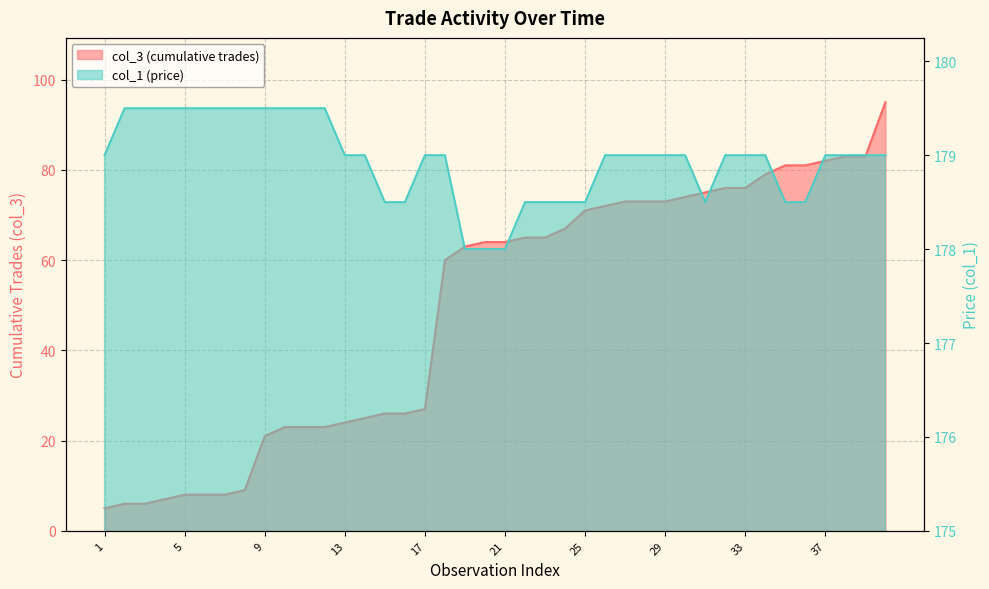

Reading right to left, transcribe all the data shown in this chart.

col_3 (cumulative trades): 40=95.0	39=83.0	38=83.0	37=82.0	36=81.0	35=81.0	34=79.0	33=76.0	32=76.0	31=75.0	30=74.0	29=73.0	28=73.0	27=73.0	26=72.0	25=71.0	24=67.0	23=65.0	22=65.0	21=64.0	20=64.0	19=63.0	18=60.0	17=27.0	16=26.0	15=26.0	14=25.0	13=24.0	12=23.0	11=23.0	10=23.0	9=21.0	8=9.0	7=8.0	6=8.0	5=8.0	4=7.0	3=6.0	2=6.0	1=5.0
col_1 (price): 40=179.0	39=179.0	38=179.0	37=179.0	36=178.5	35=178.5	34=179.0	33=179.0	32=179.0	31=178.5	30=179.0	29=179.0	28=179.0	27=179.0	26=179.0	25=178.5	24=178.5	23=178.5	22=178.5	21=178.0	20=178.0	19=178.0	18=179.0	17=179.0	16=178.5	15=178.5	14=179.0	13=179.0	12=179.5	11=179.5	10=179.5	9=179.5	8=179.5	7=179.5	6=179.5	5=179.5	4=179.5	3=179.5	2=179.5	1=179.0